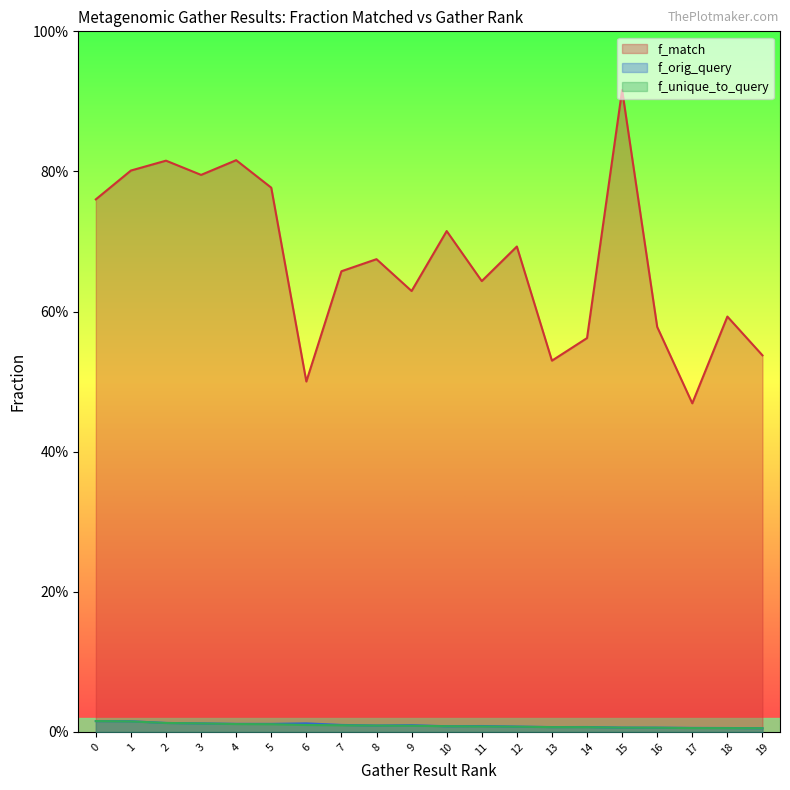

At how many categories does at least one series exceed 0?

20